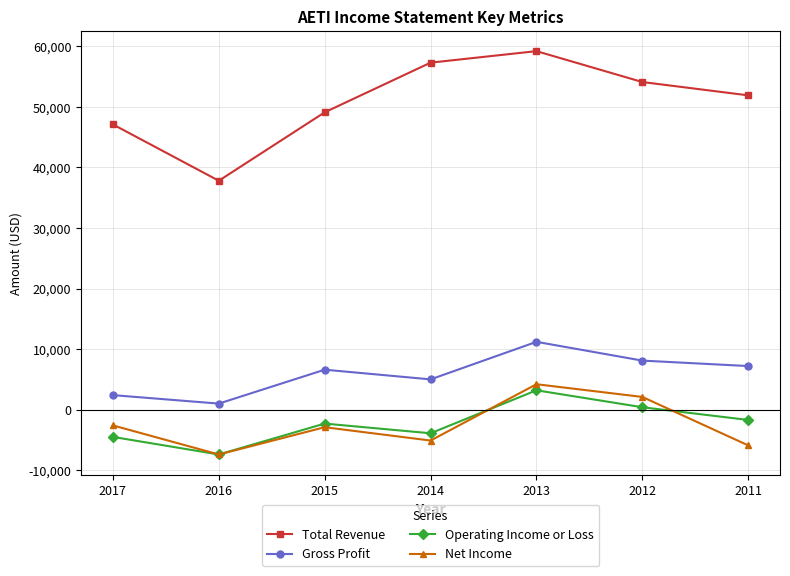

True or false: Operating Income or Loss and Gross Profit intersect in this chart.

False